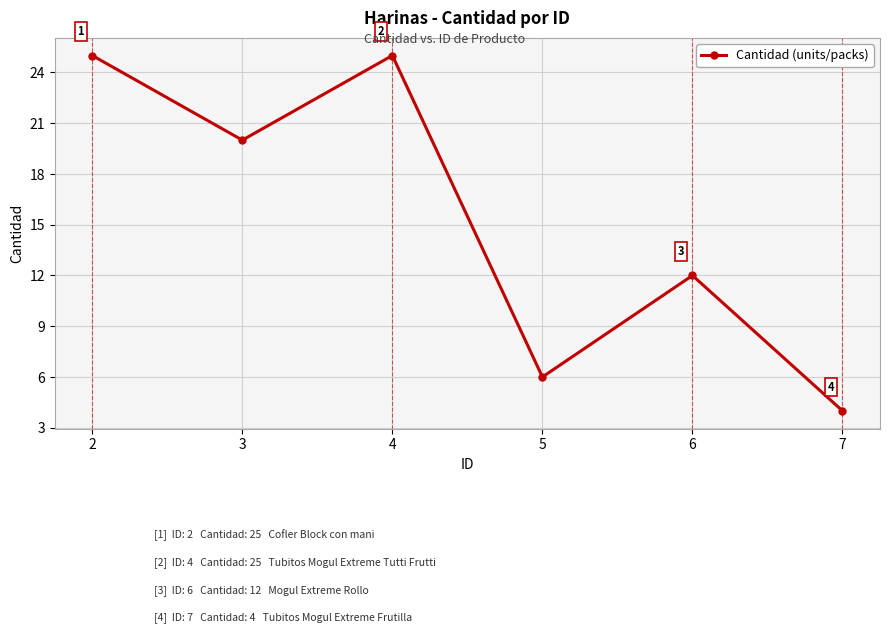

How many interior local peaks (higher than both neighbors) does the data have?

2